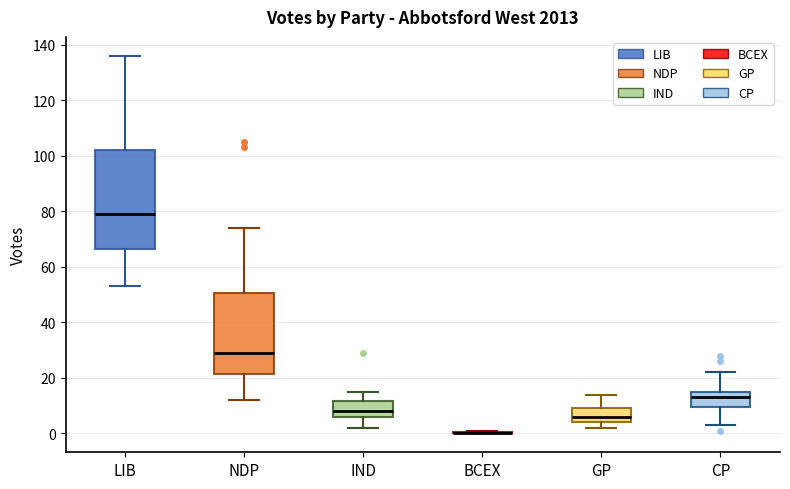

Comparing the boxes themselves (not the whiskers), which one is the tallest?

LIB